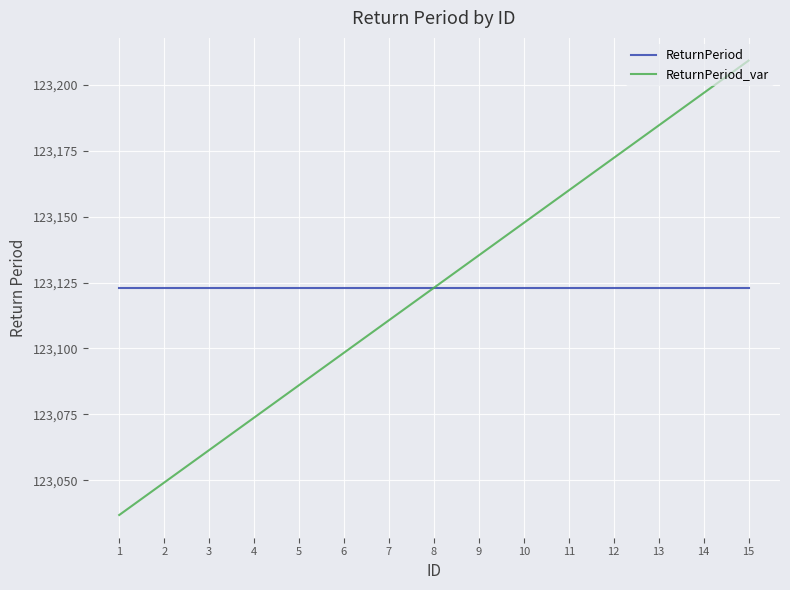

Reading left to right, list all the values displayed in this chart.

ReturnPeriod: 1=123123.0	2=123123.0	3=123123.0	4=123123.0	5=123123.0	6=123123.0	7=123123.0	8=123123.0	9=123123.0	10=123123.0	11=123123.0	12=123123.0	13=123123.0	14=123123.0	15=123123.0
ReturnPeriod_var: 1=123036.8	2=123049.1	3=123061.4	4=123073.8	5=123086.1	6=123098.4	7=123110.7	8=123123.0	9=123135.3	10=123147.6	11=123159.9	12=123172.2	13=123184.6	14=123196.9	15=123209.2